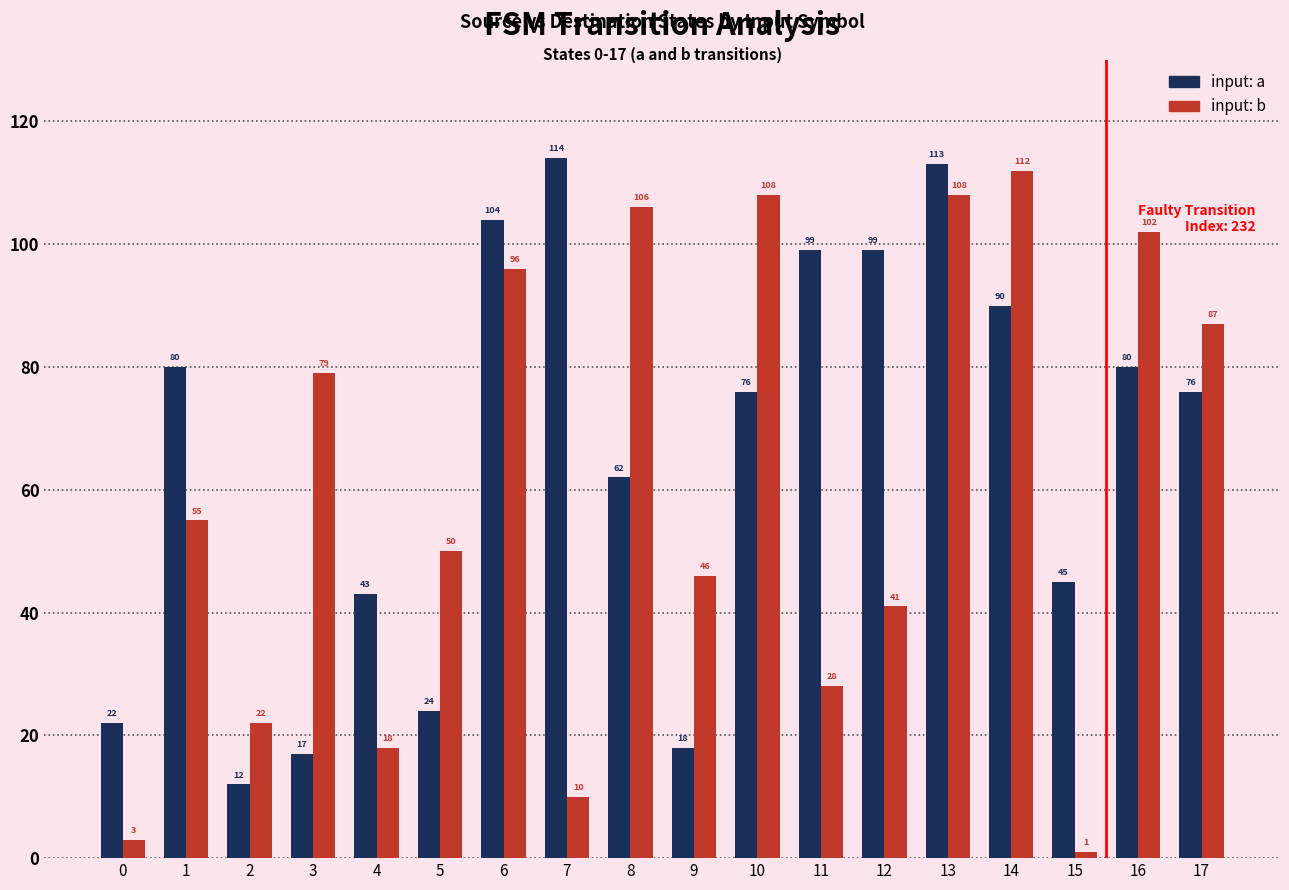

What is the minimum value shown in the chart?

1